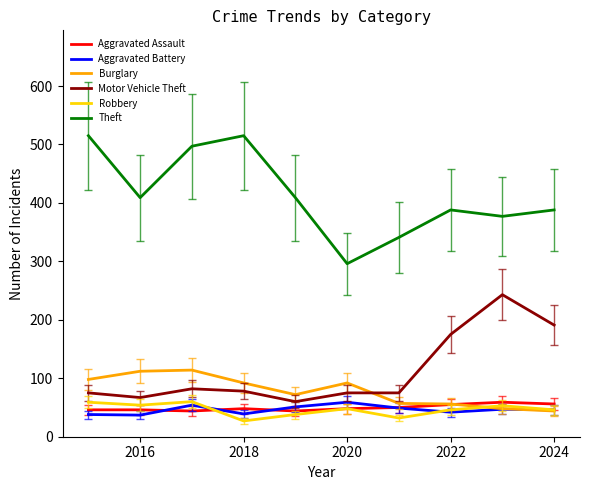

True or false: Motor Vehicle Theft and Aggravated Battery cross at least once.

False